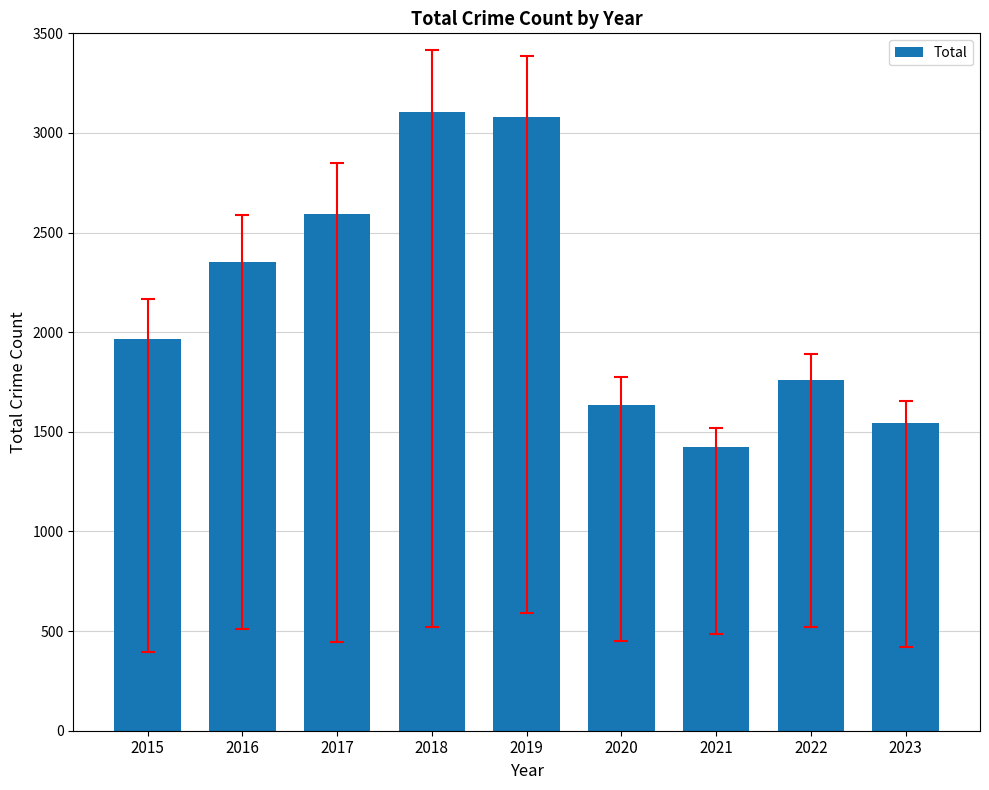

Where is the data nearest to the value 2263?

2016